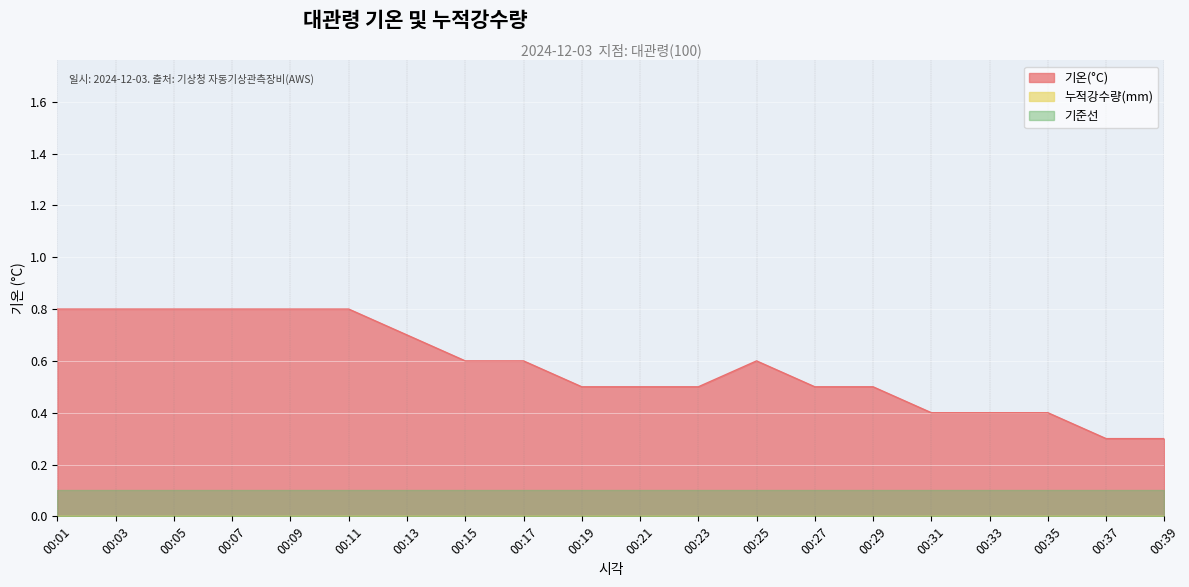

Is it true that 기온(°C) equals 0.6 at 00:25?

True